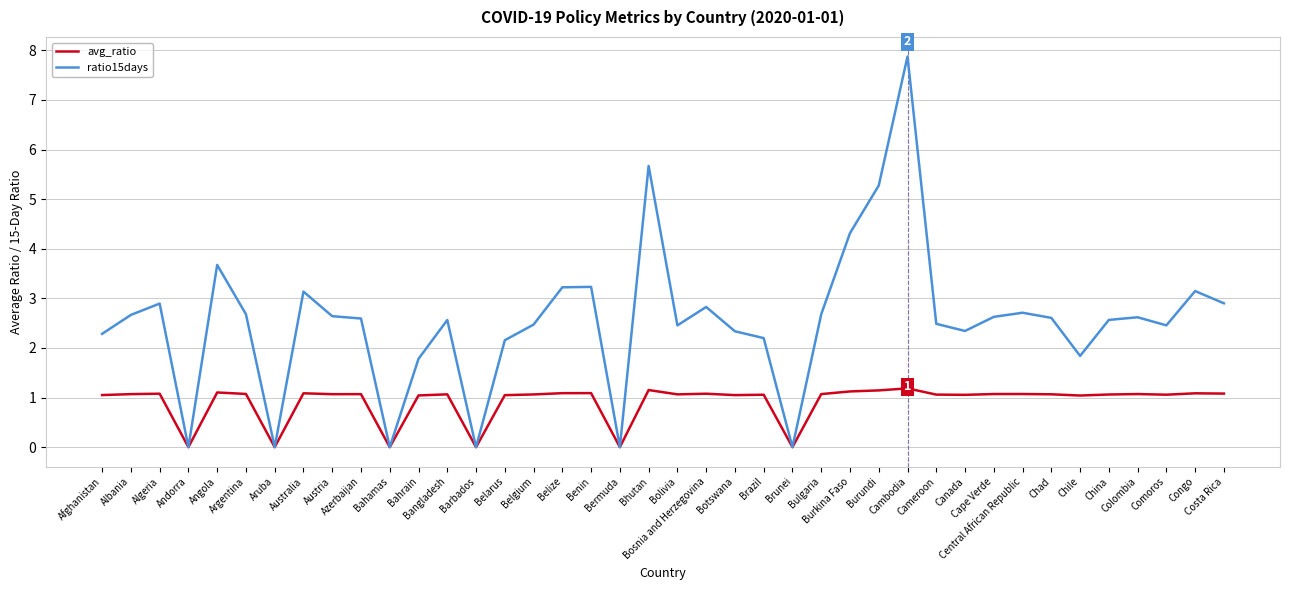

How many categories are shown in the chart?

40